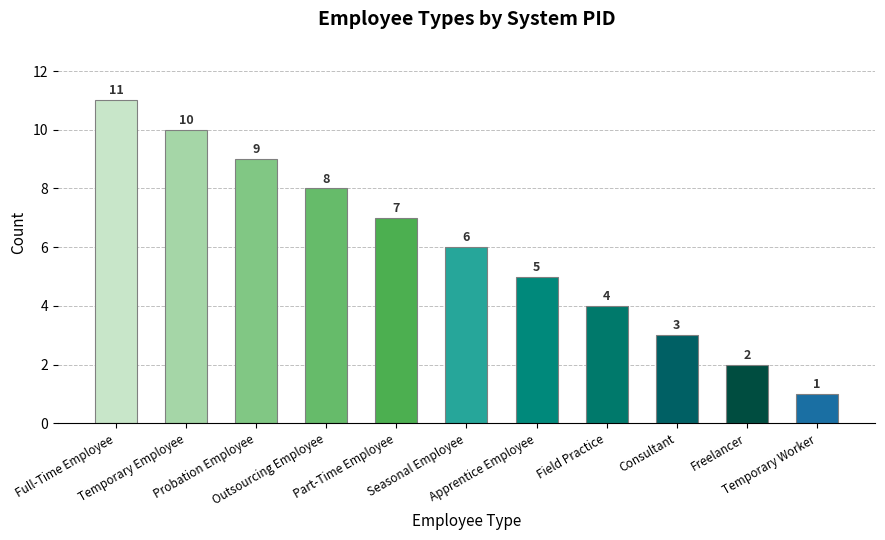

How many data points does each series have?

11